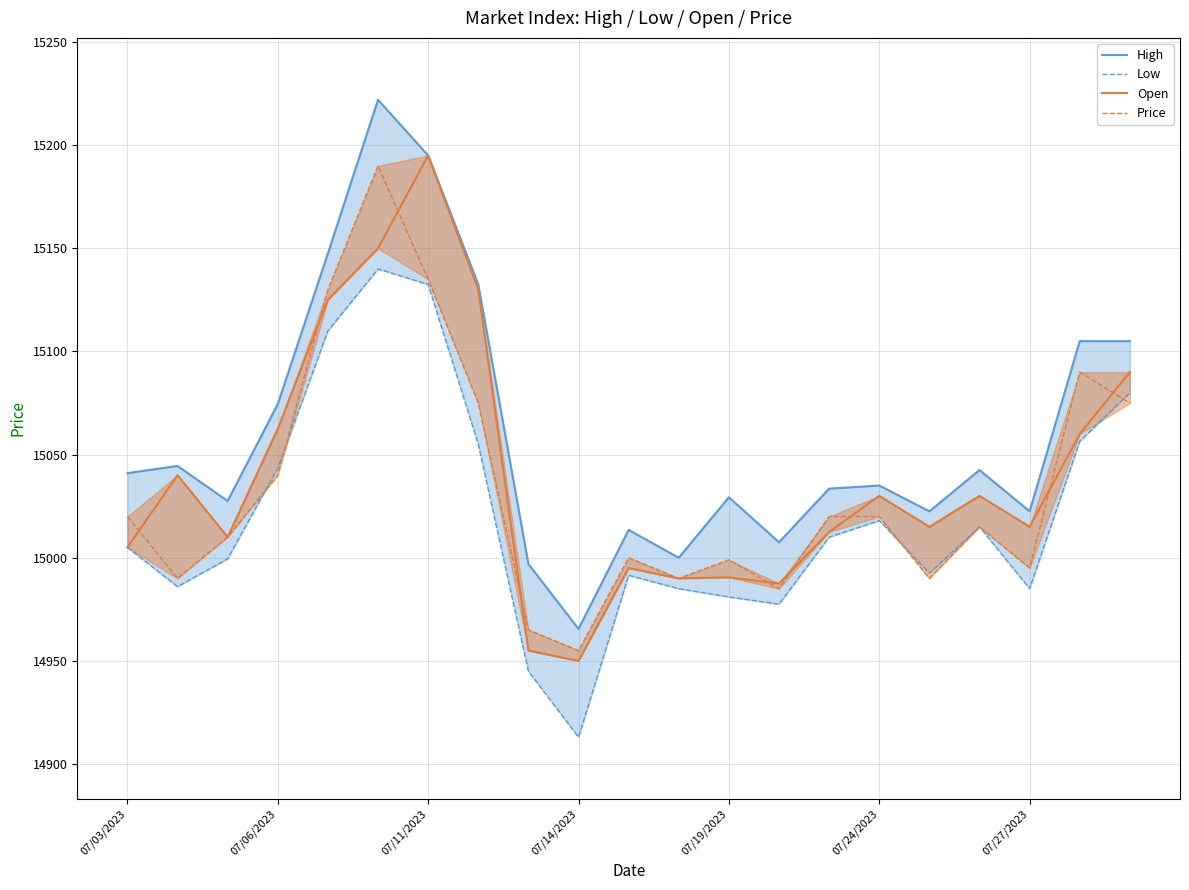

At 07/19/2023, list the series in order from smallest to largest.

Low, Open, Price, High